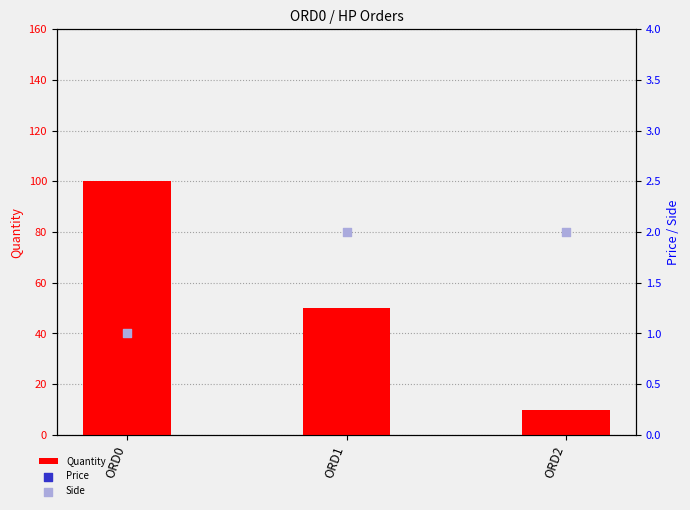

Which series has the largest Y range (max minus min)?

Quantity